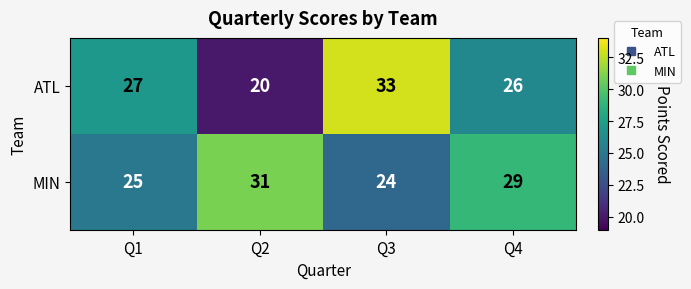

What is the sum of the ATL values at Q3 and Q1?

60